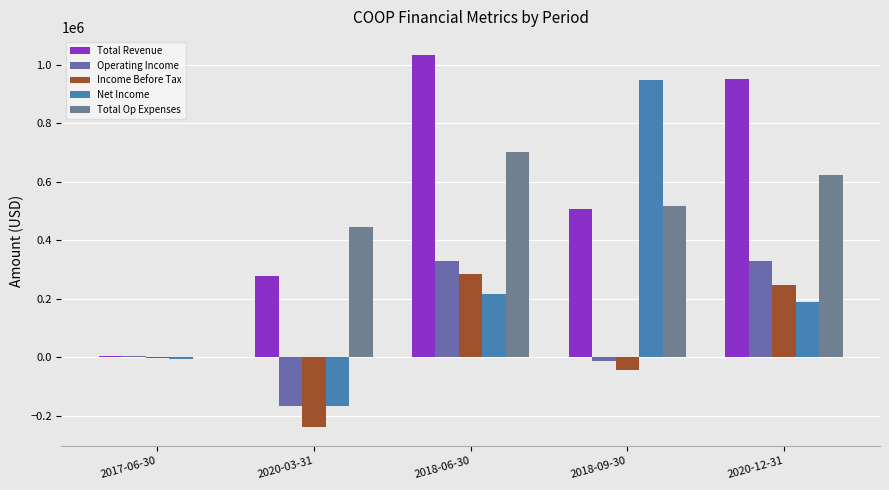

The Income Before Tax series shows 285000 at 2018-06-30. True or false?

True